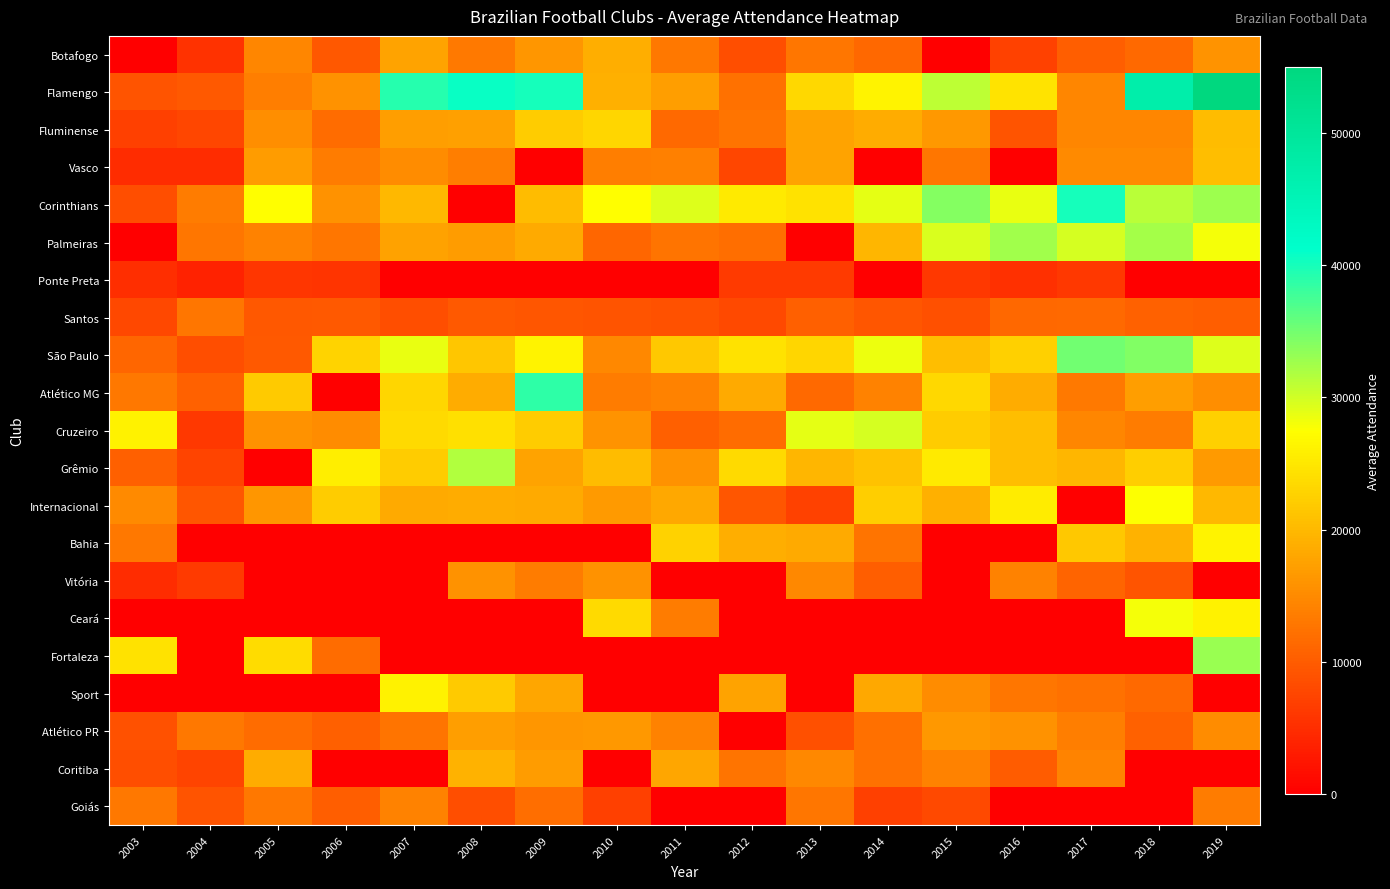

Count the number of categories in the chart.

17